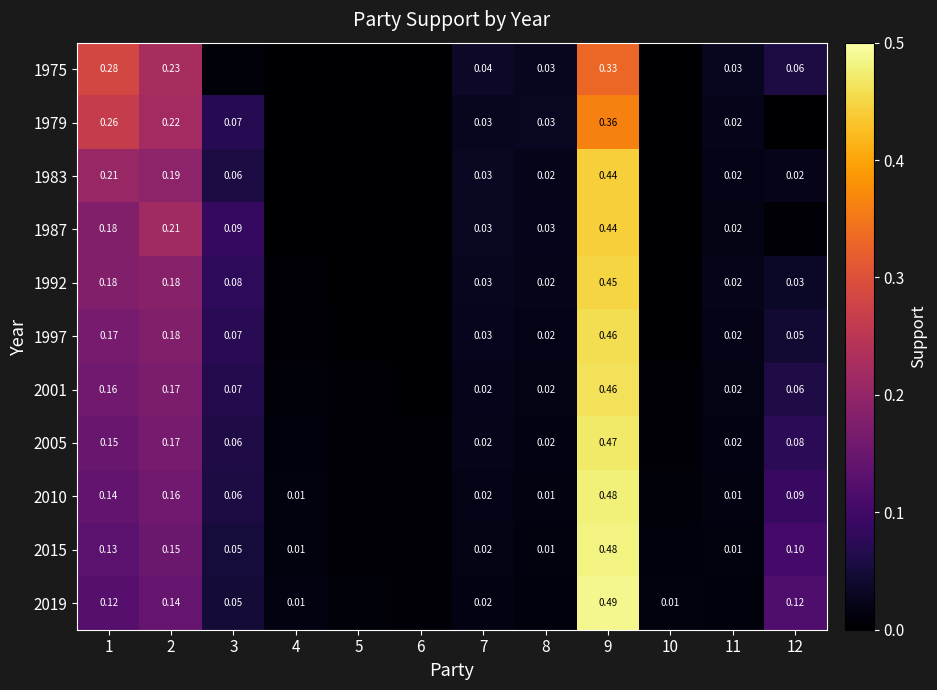

True or false: 2005 has a value of 0.0 at 8.

False